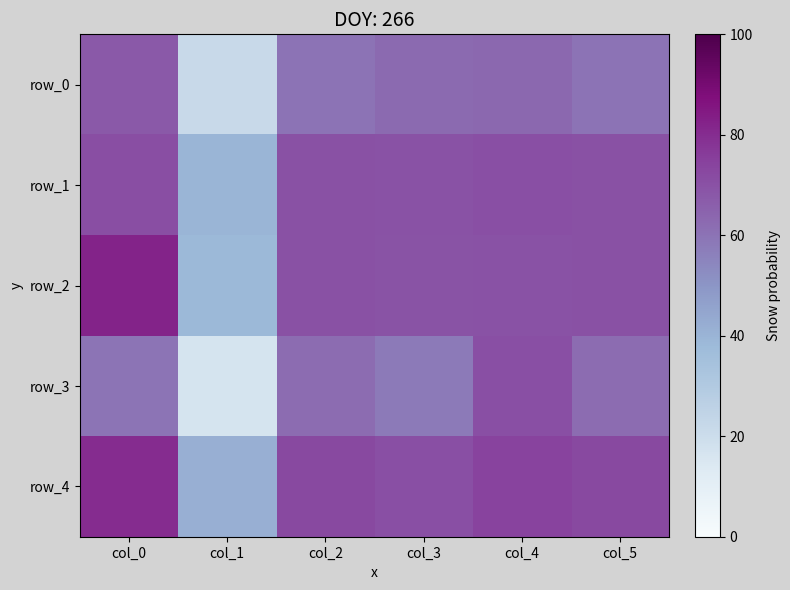

Reading left to right, list all the values displayed in this chart.

row_0: 0.7	0.2	0.6	0.6	0.6	0.6
row_1: 0.7	0.4	0.7	0.7	0.7	0.7
row_2: 0.8	0.4	0.7	0.7	0.7	0.7
row_3: 0.6	0.2	0.6	0.6	0.7	0.6
row_4: 0.8	0.4	0.7	0.7	0.7	0.7